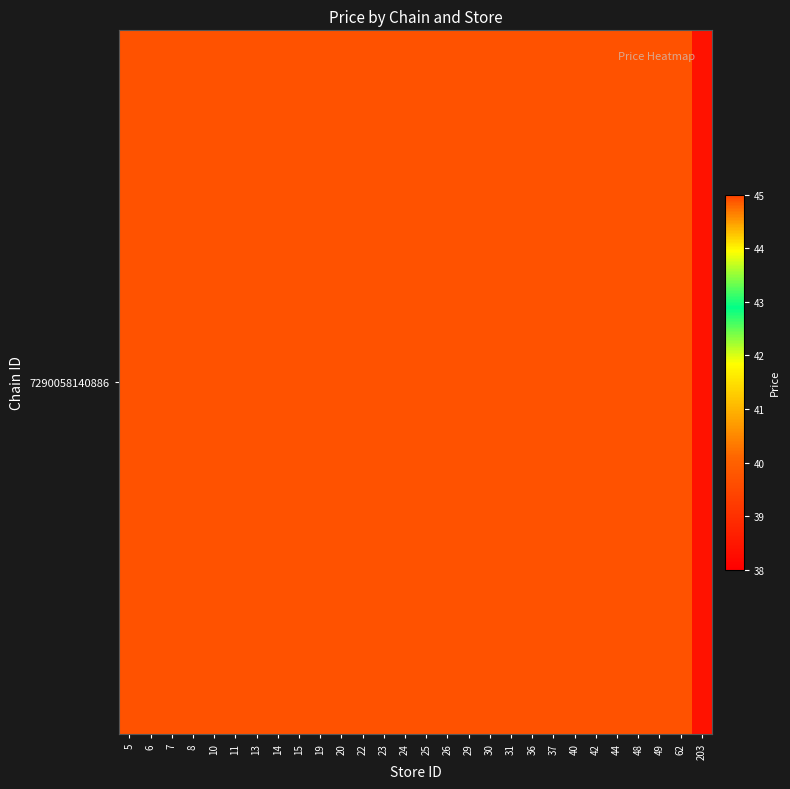

List the labels in order of value, largest first.

5, 6, 7, 8, 10, 11, 13, 14, 15, 19, 20, 22, 23, 24, 25, 26, 29, 30, 31, 36, 37, 40, 42, 44, 48, 49, 62, 203